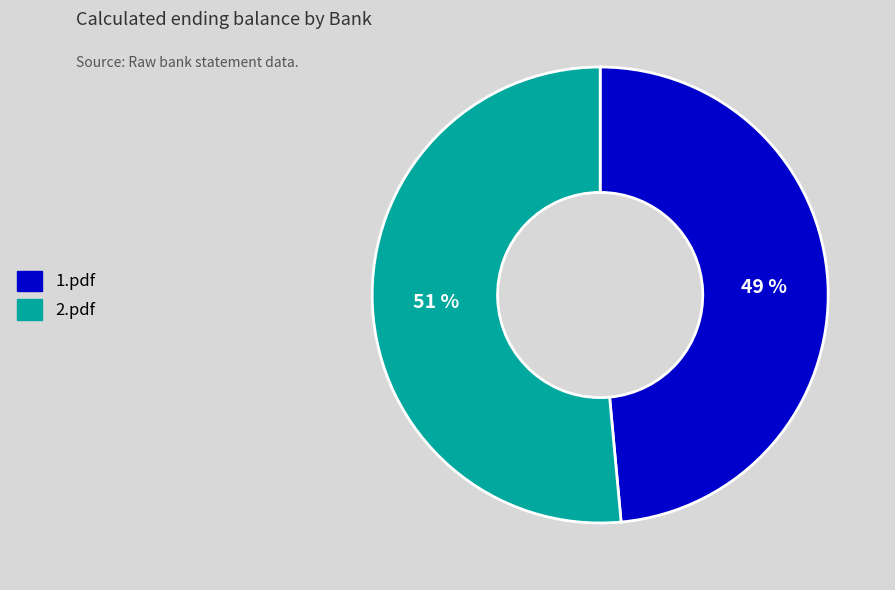

Which slice is the smallest?

1.pdf